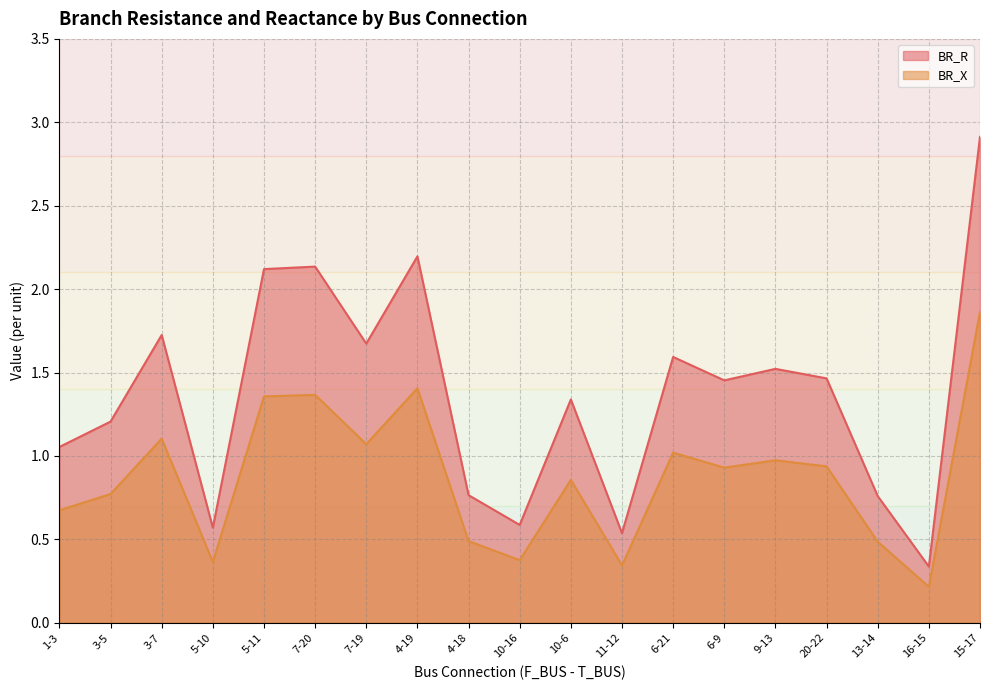

What is the approximate value of BR_R at 3-7?

1.7